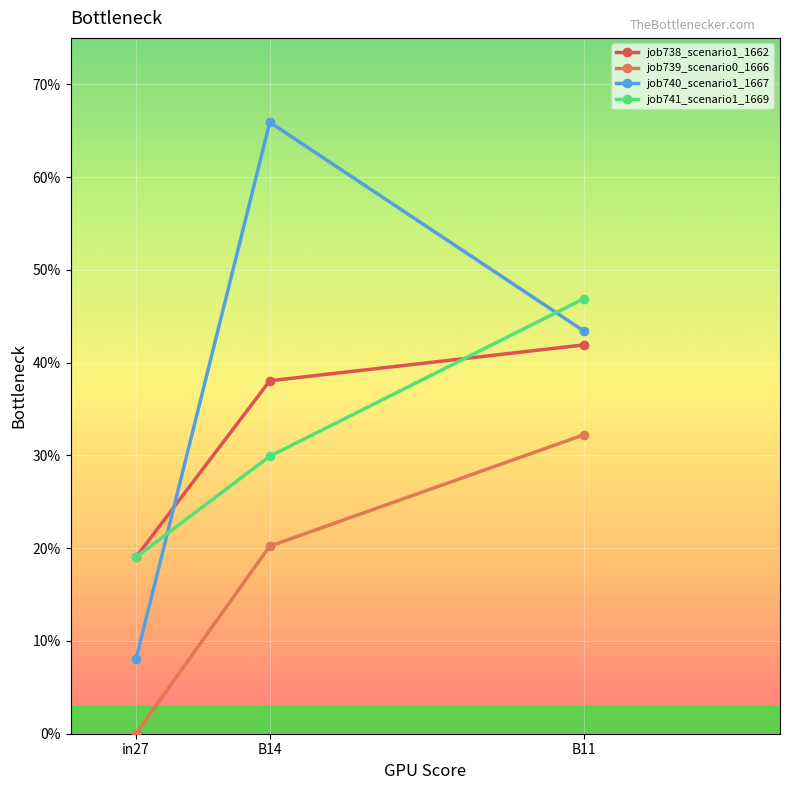

Where is job740_scenario1_1667 nearest to the value 0?

in27